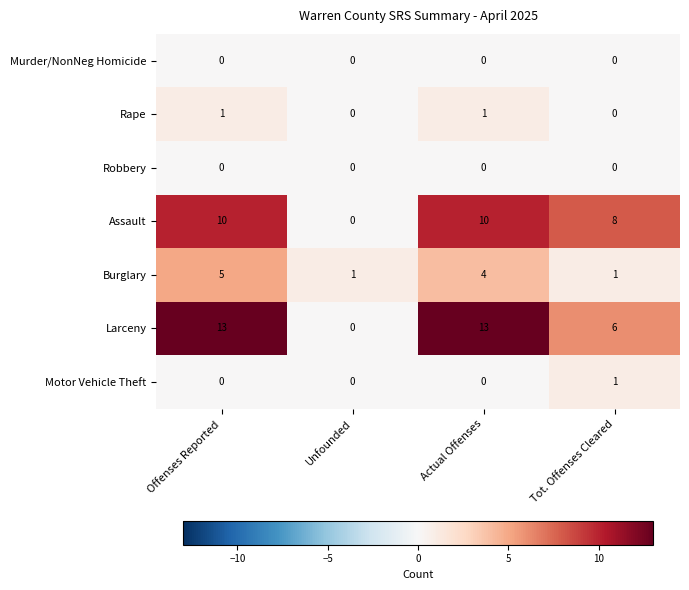

At how many categories does at least one series exceed 9?

2